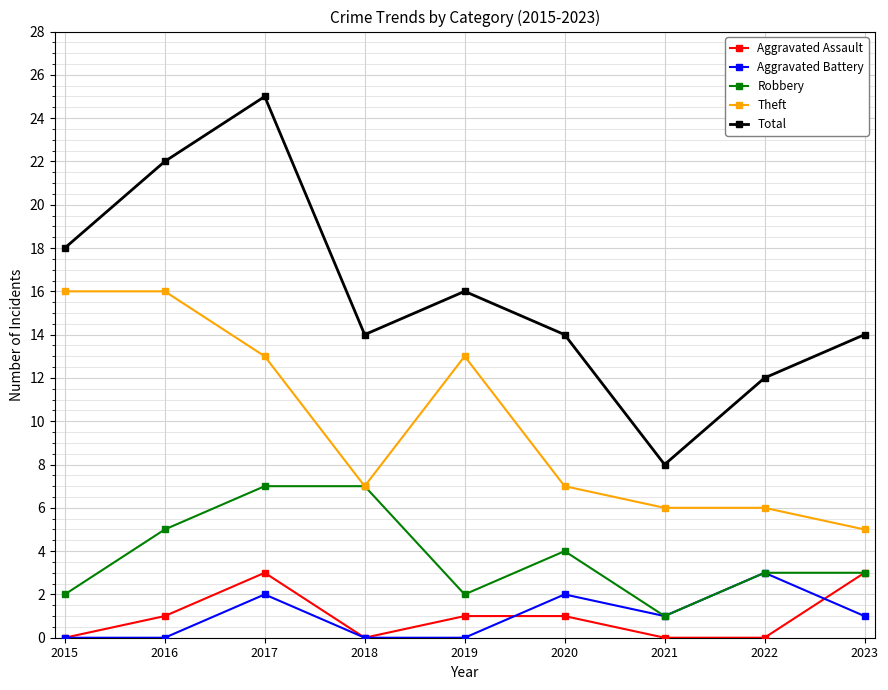

What are all the series names shown in the legend?

Aggravated Assault, Aggravated Battery, Robbery, Theft, Total